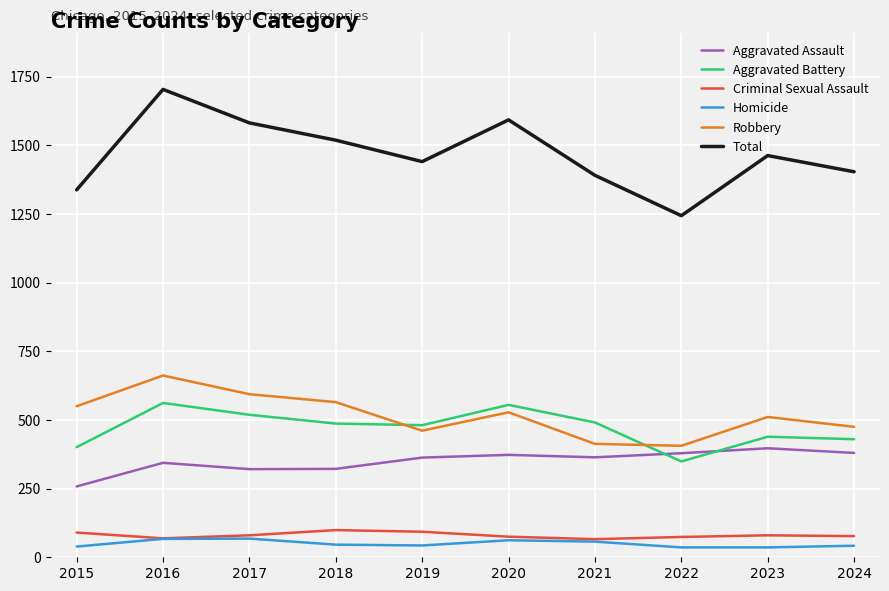

True or false: Aggravated Assault and Criminal Sexual Assault cross at least once.

False